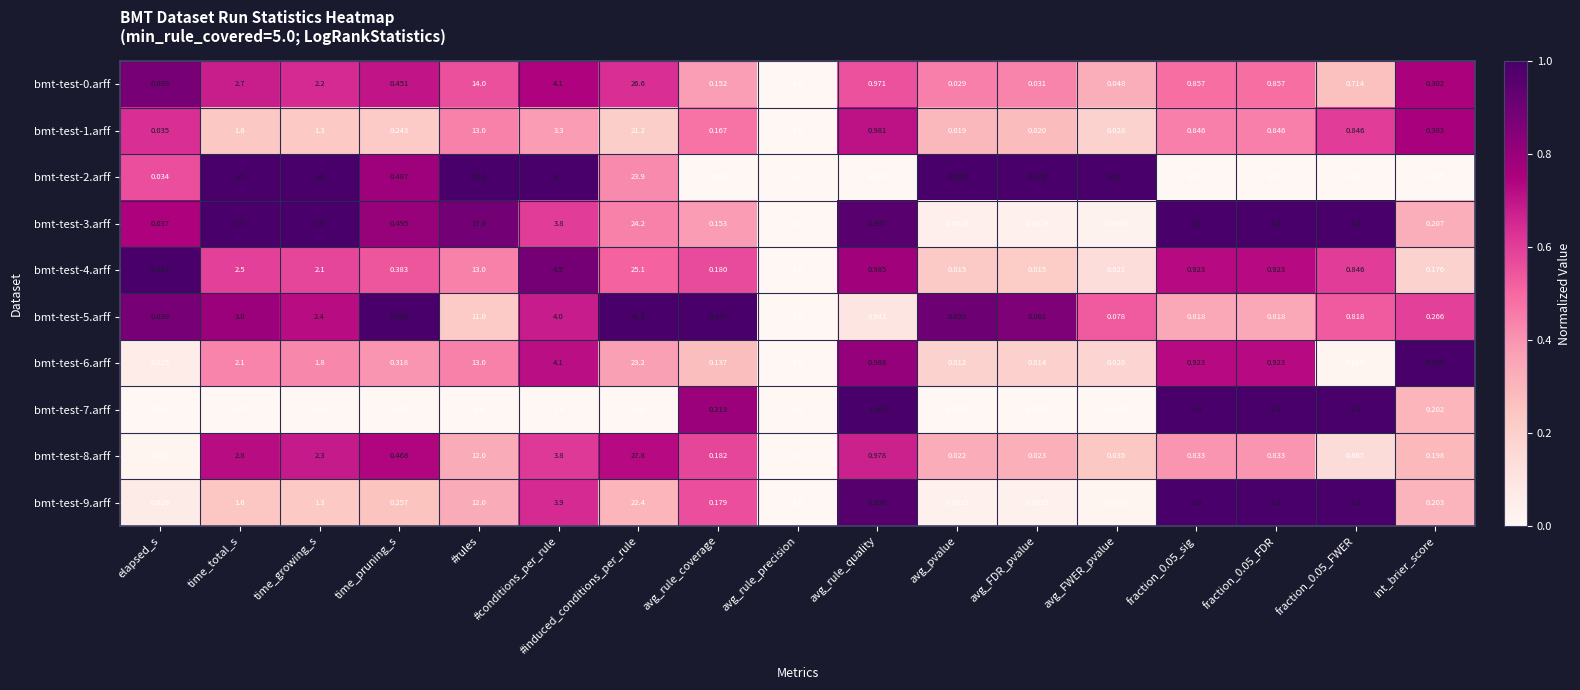

At which label does bmt-test-0.arff reach its minimum?

avg_pvalue